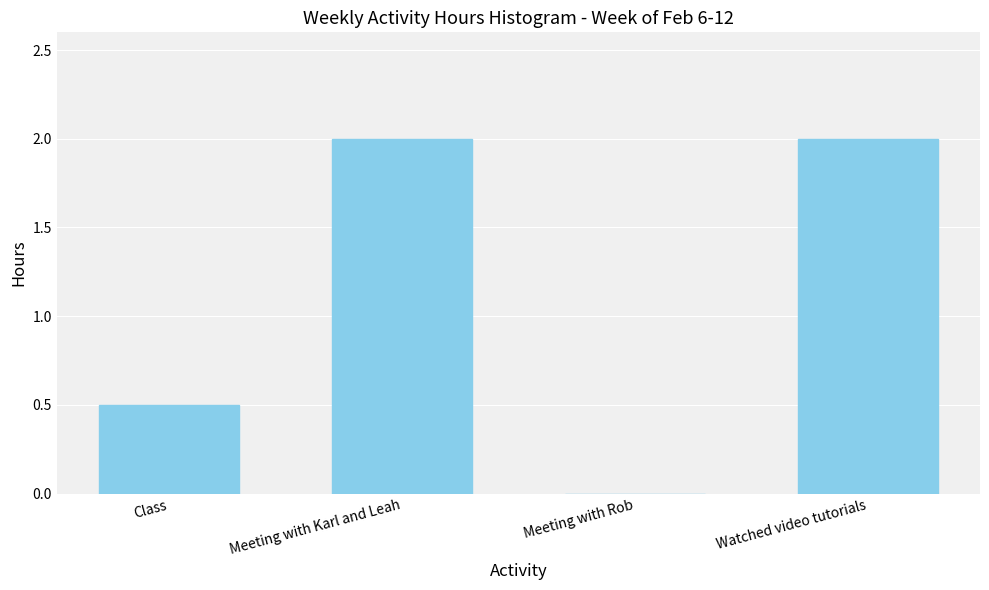

Reading left to right, what are all the values shown in this chart?

Class=0.5	Meeting with Karl and Leah=2.0	Meeting with Rob=0.0	Watched video tutorials=2.0